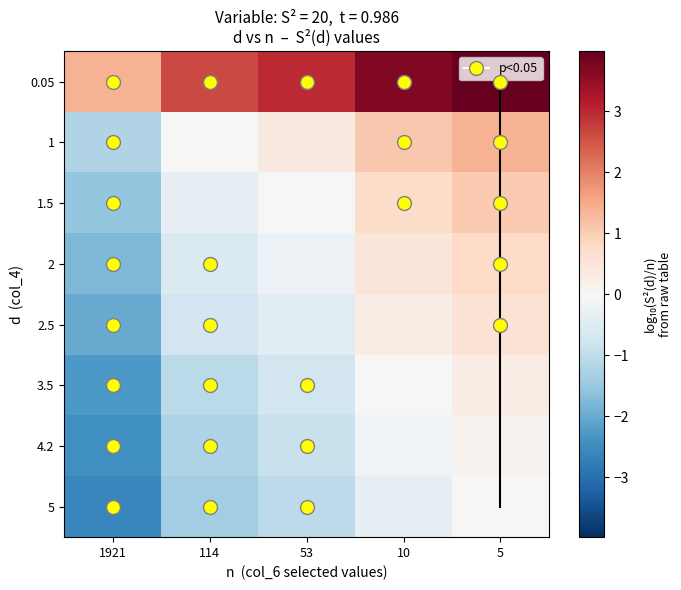

What is the total value across all series at 114?

-2.7